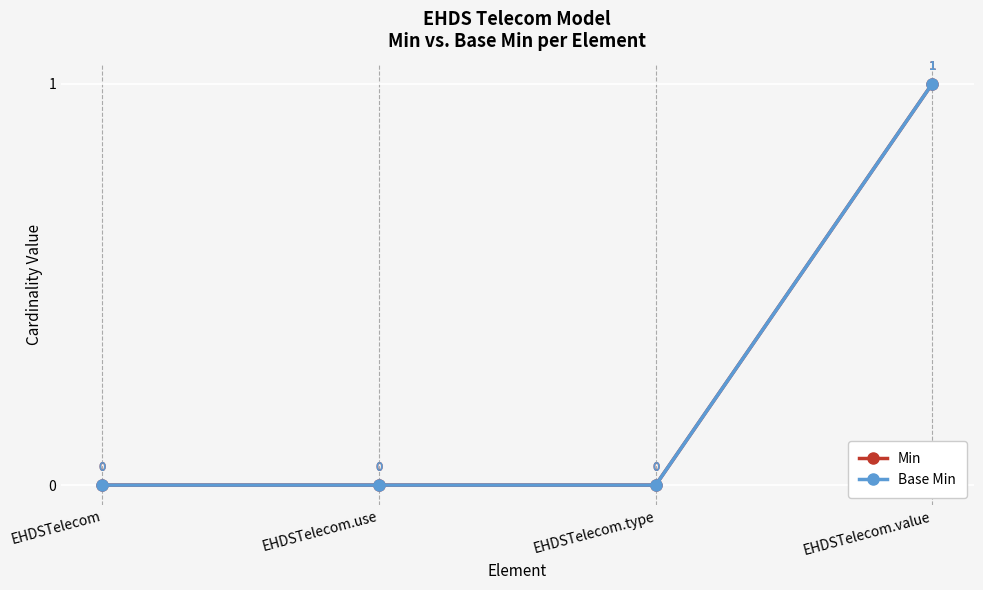

True or false: Min and Base Min cross at least once.

False